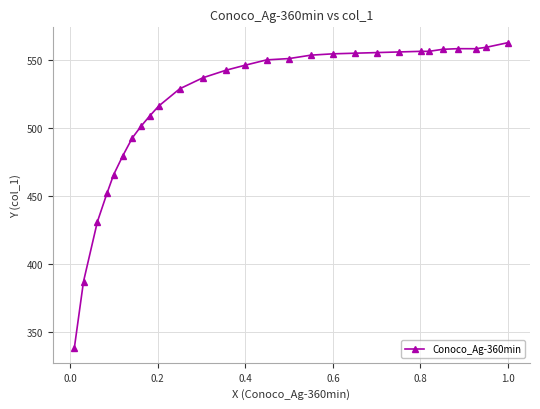

True or false: there are more than 0 points higher than both neighbors.

True